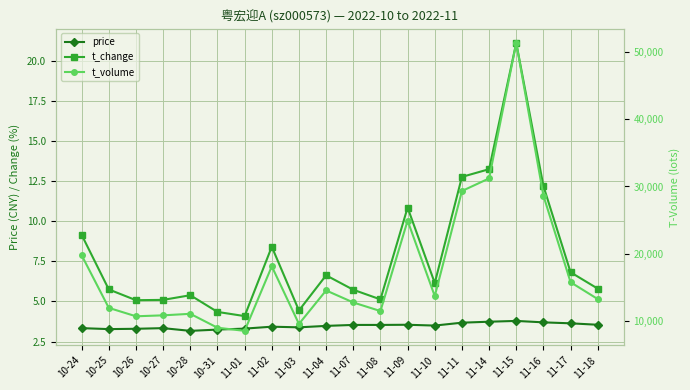

At how many categories does at least one series exceed 3077?

20